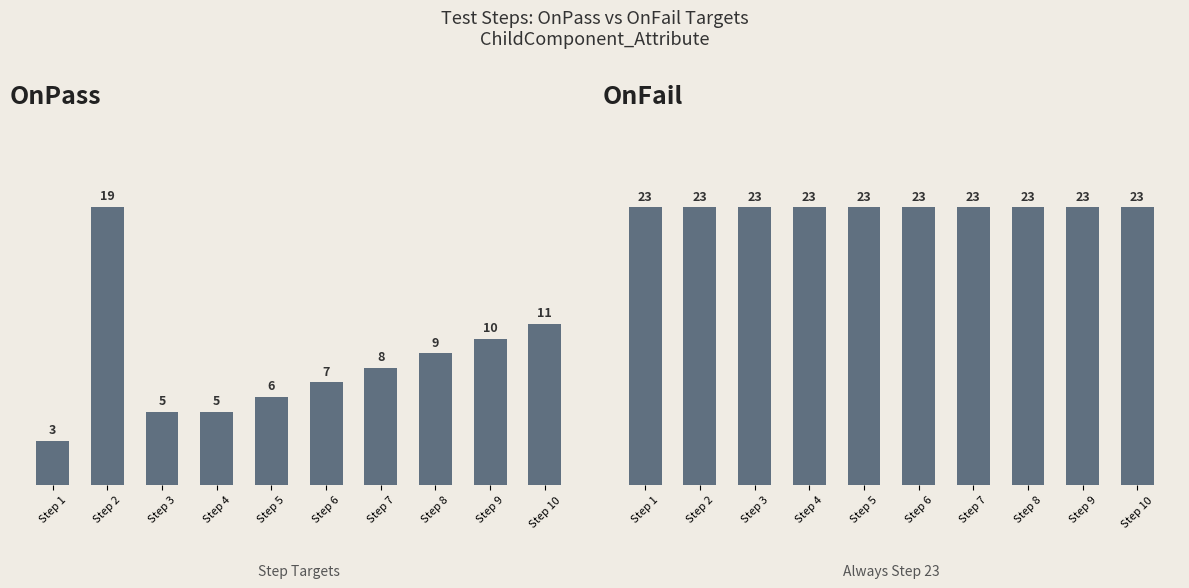

Which label corresponds to the largest value in the chart?

Step 1